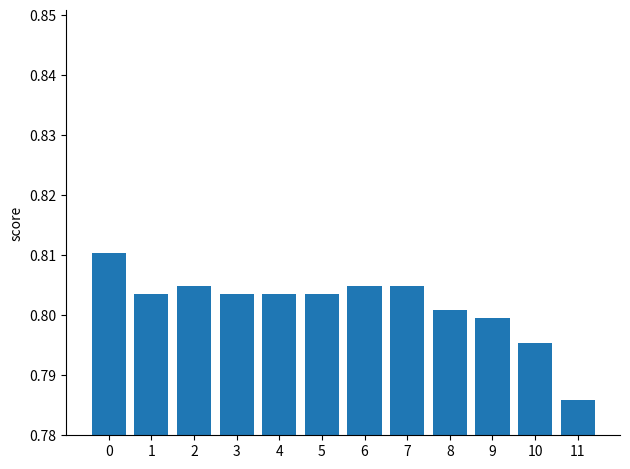

The chart shows a value of 0.8 at 6. True or false?

True